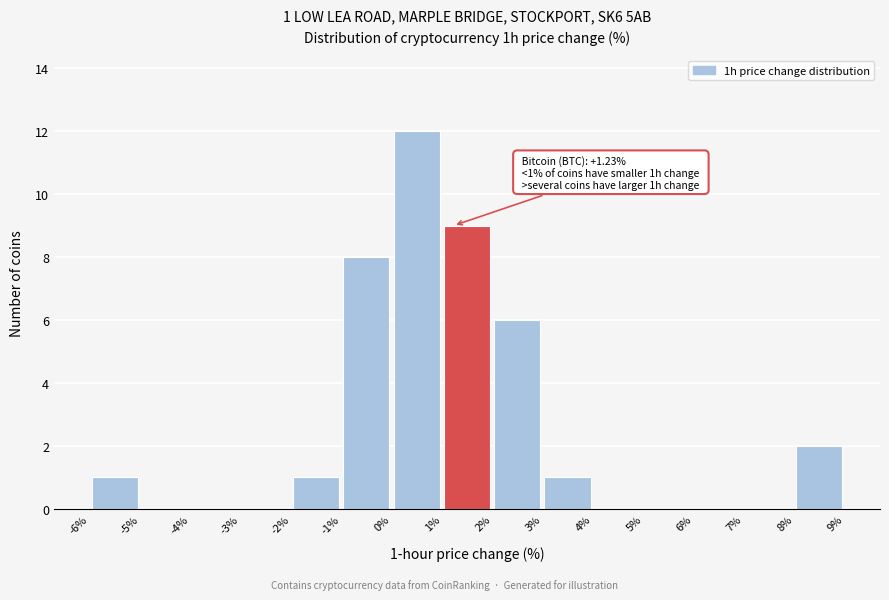

Over which range of the x-axis is the bar tallest?

0% to 1%